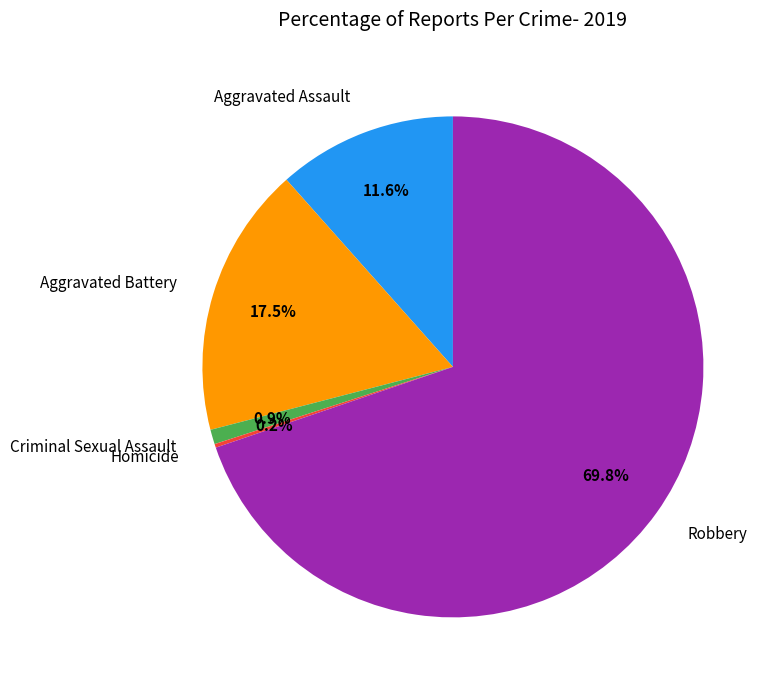

Does Robbery represent more than half of the total?

Yes